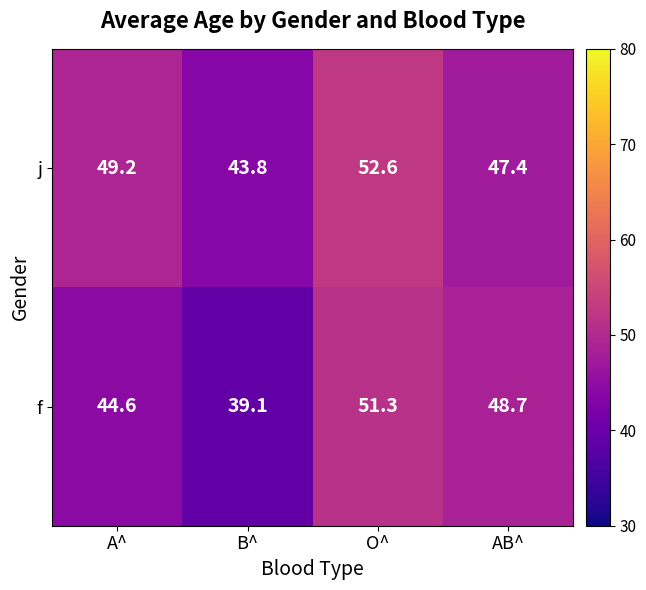

True or false: f has a value of 44.6 at A^.

True